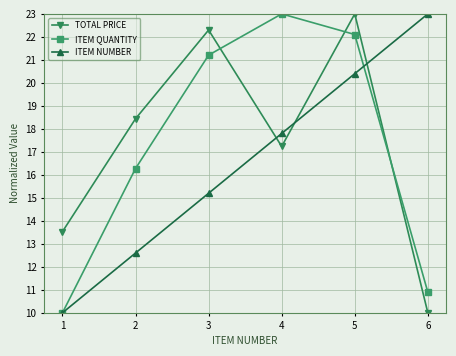

What are all the series names shown in the legend?

TOTAL PRICE, ITEM QUANTITY, ITEM NUMBER